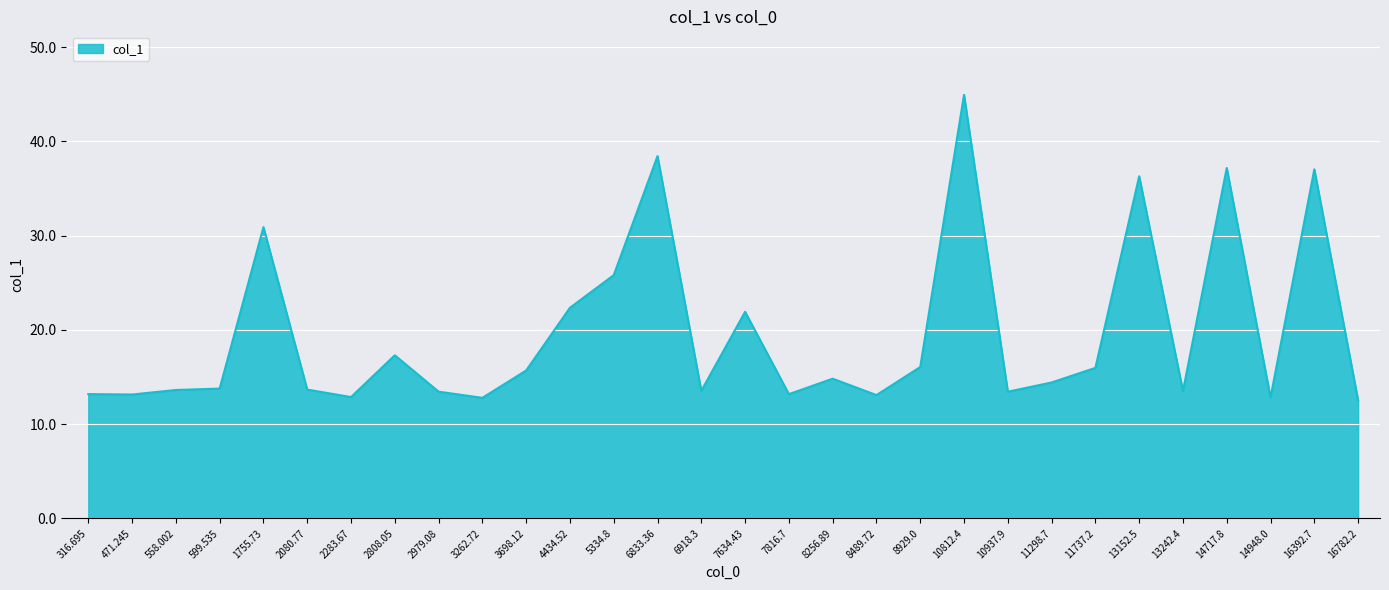

How many lines are shown in the chart?

1